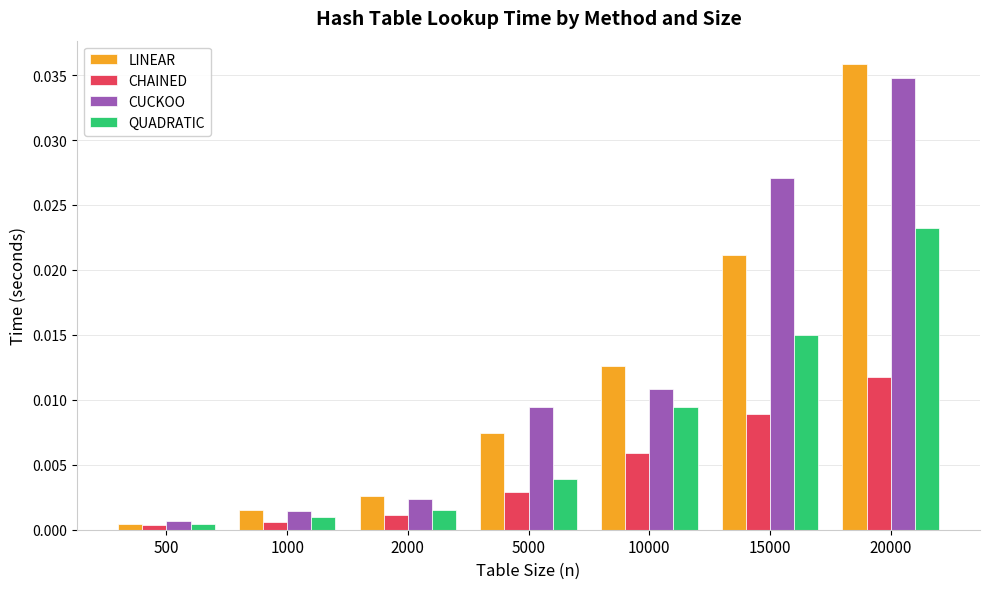

Which series changed the most between 10000 and 15000?

CUCKOO